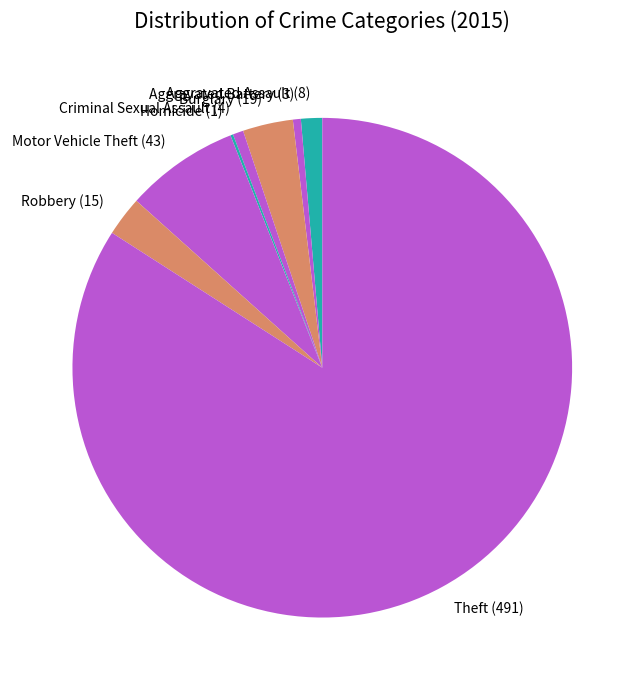

The Aggravated Assault slice represents 1% of the pie. True or false?

True